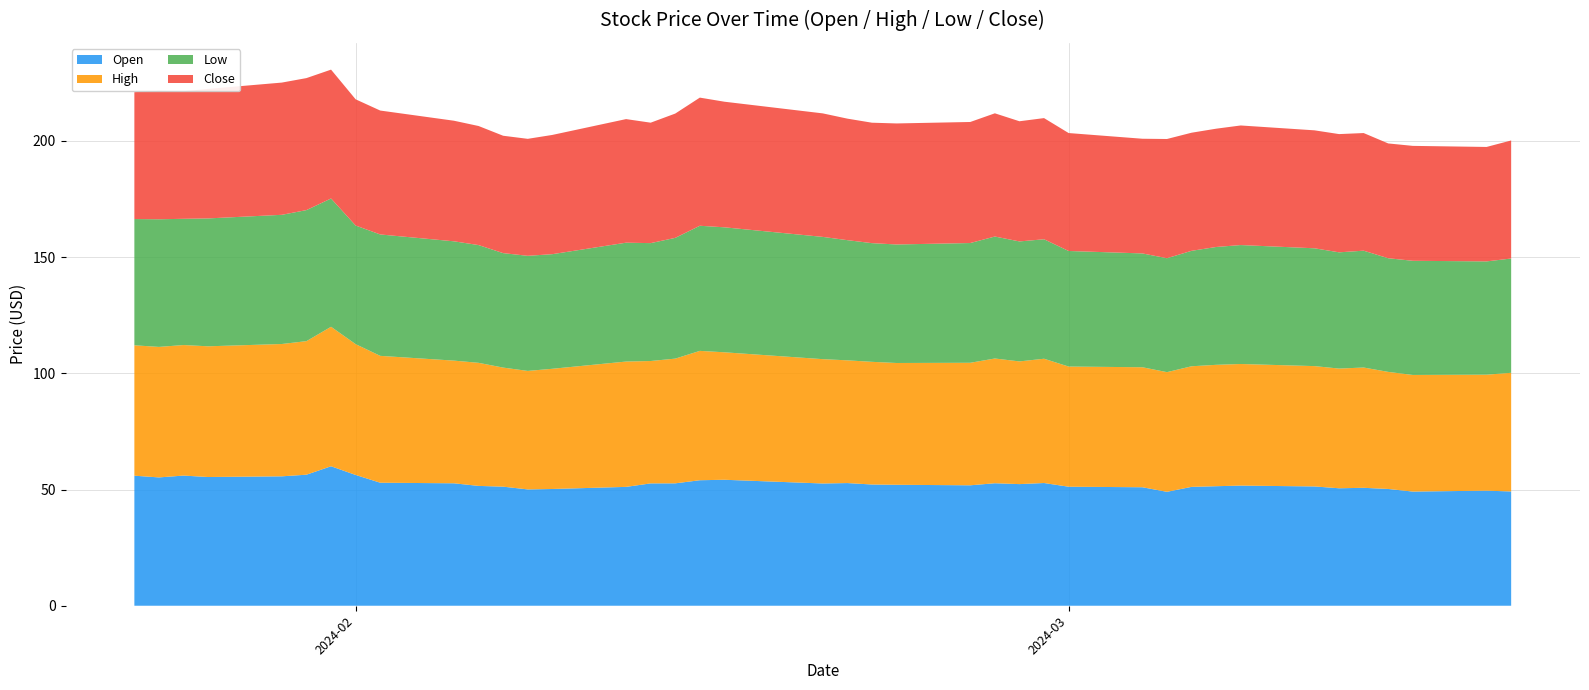

Reading left to right, transcribe all the data shown in this chart.

Open: 55.9	55.2	56.0	55.4	55.7	56.4	60.0	56.3	52.9	52.7	51.5	51.2	50.0	50.2	51.1	52.6	52.7	54.0	54.2	52.6	52.8	52.2	52.0	51.8	52.7	52.3	52.8	51.2	51.0	49.0	51.1	51.4	51.7	51.3	50.5	50.7	50.2	49.1	49.5	49.2
High: 56.1	56.1	56.2	56.2	56.9	57.5	60.0	56.3	54.6	52.8	52.9	51.2	51.0	51.7	53.9	52.6	53.7	55.6	54.8	53.5	52.8	52.8	52.4	52.7	53.7	52.8	53.5	51.7	51.6	51.5	51.9	52.2	52.3	51.8	51.5	51.7	50.4	50.2	49.9	51.0
Low: 54.3	54.9	54.3	55.0	55.6	56.4	55.2	51.0	52.2	51.3	50.7	49.2	49.5	49.3	51.1	50.7	51.9	53.8	53.8	52.6	51.7	51.0	51.0	51.5	52.5	51.6	51.4	49.7	49.0	49.0	49.7	50.7	51.2	50.7	50.0	50.3	48.9	49.1	48.7	49.2
Close: 54.6	55.2	54.9	55.7	56.9	56.8	55.4	54.3	53.3	51.9	51.2	50.5	50.3	51.3	53.2	51.8	53.5	55.1	54.0	53.1	52.3	51.8	52.1	52.1	53.0	51.7	52.1	50.7	49.3	51.3	50.8	50.9	51.4	50.7	50.9	50.6	49.4	49.4	49.2	50.8